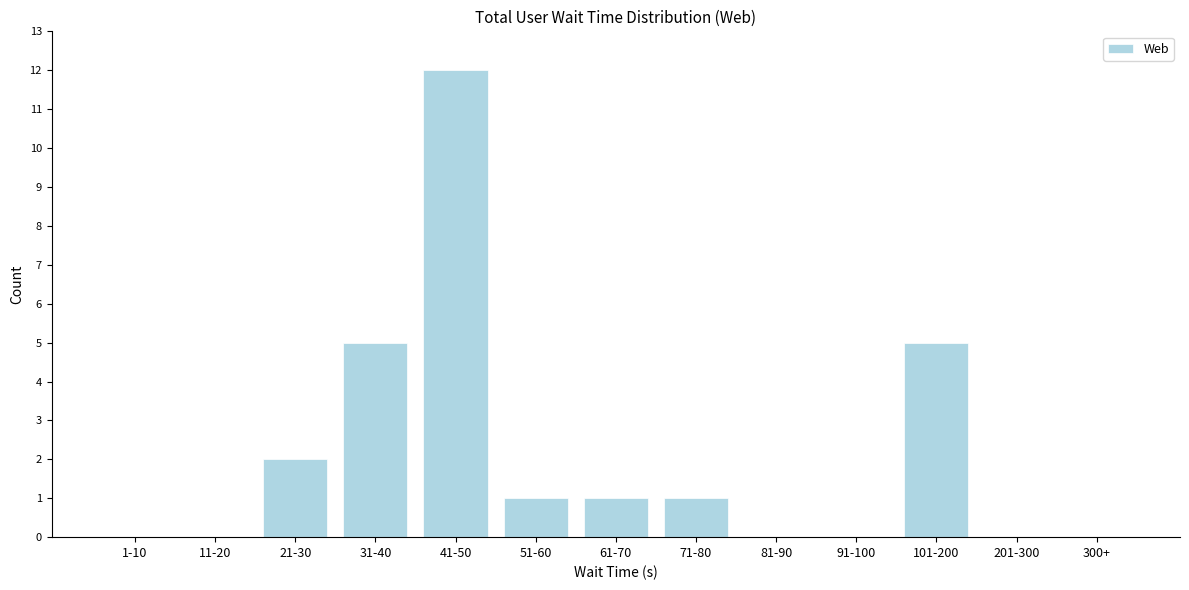

Reading left to right, list all the values displayed in this chart.

1-10=0	11-20=0	21-30=2	31-40=5	41-50=12	51-60=1	61-70=1	71-80=1	81-90=0	91-100=0	101-200=5	201-300=0	300+=0